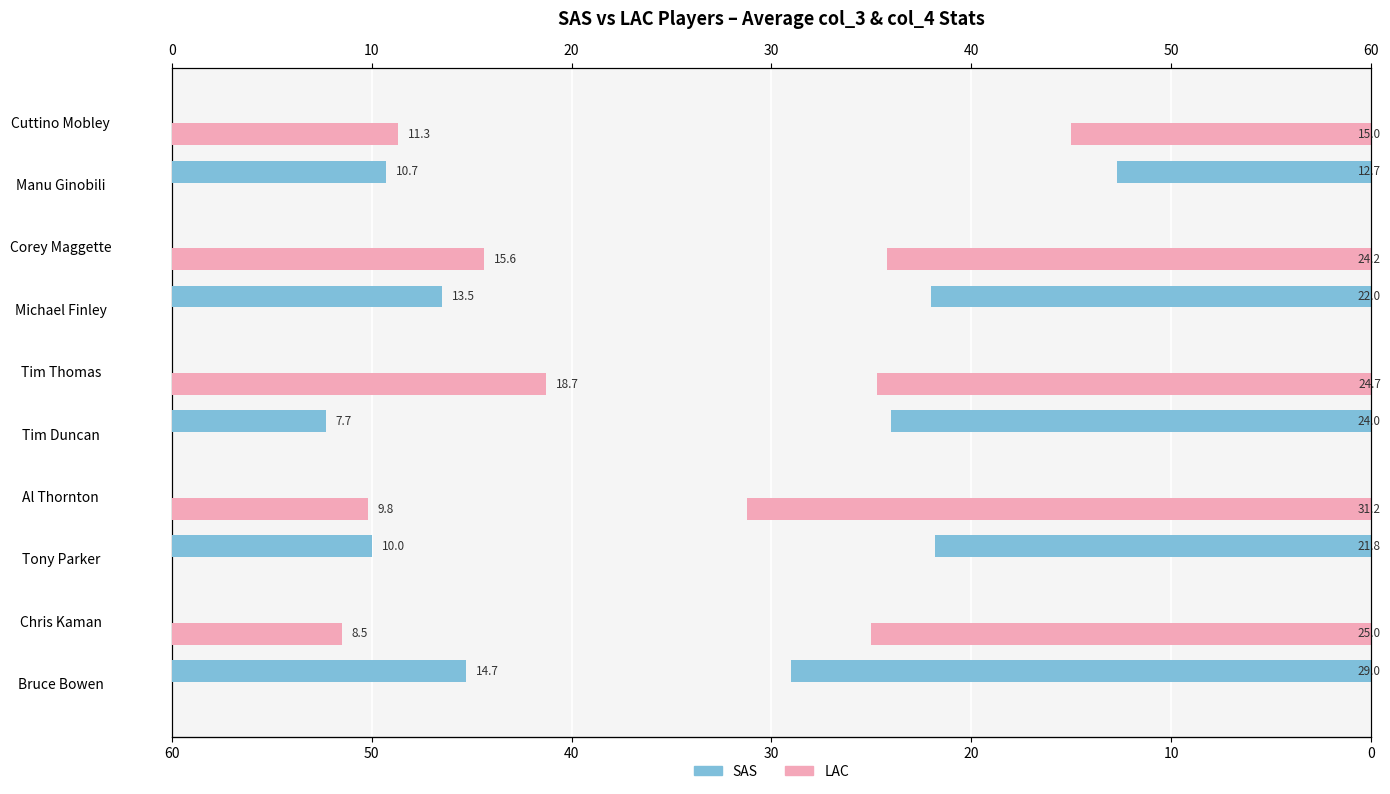

What is the maximum value shown in the chart?

31.2